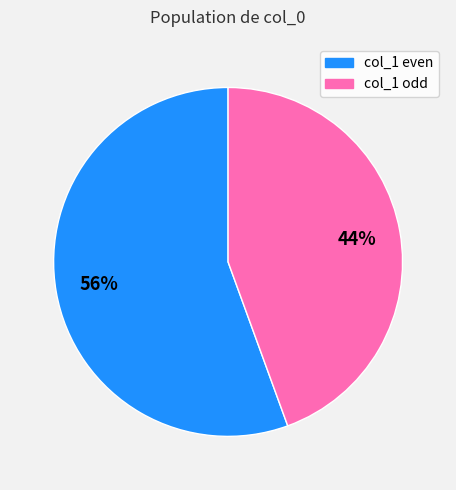

Is it true that col_1 odd is 44% of the pie?

True